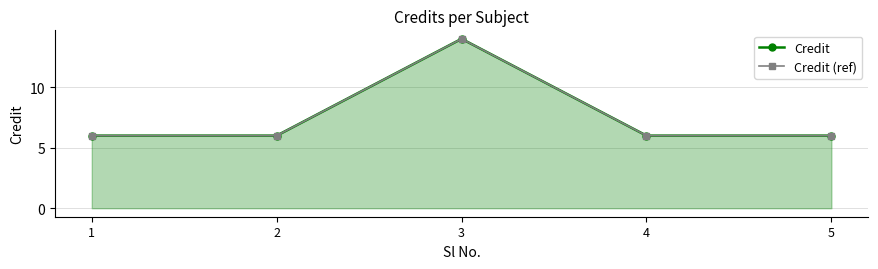

True or false: Credit and Credit (ref) cross at least once.

False